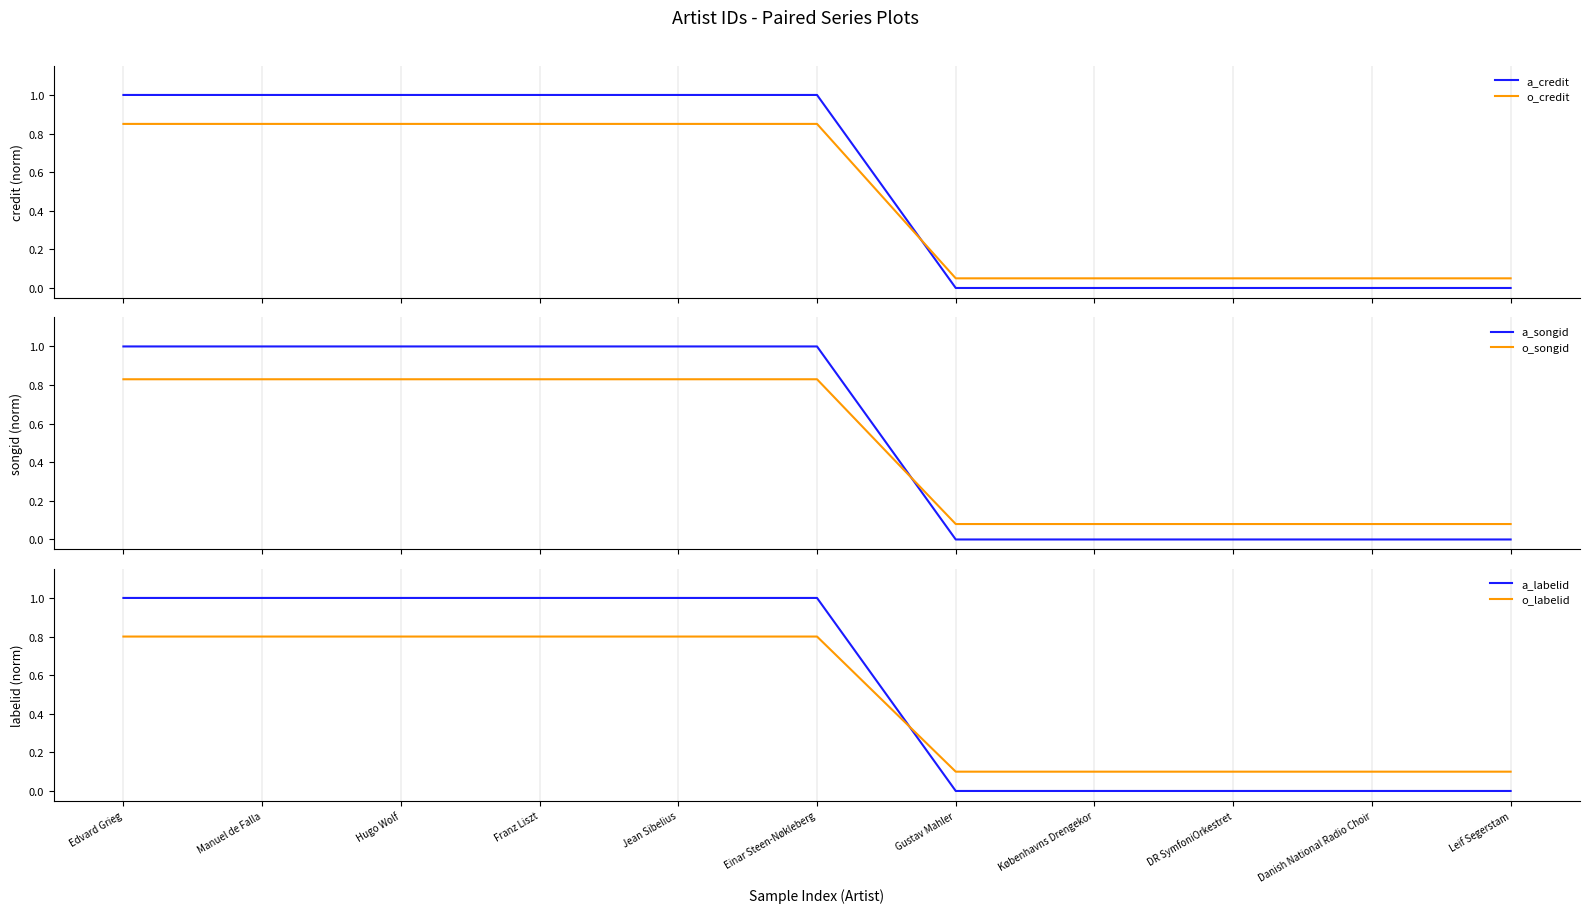

Is this an area chart (filled region under the line)?

No